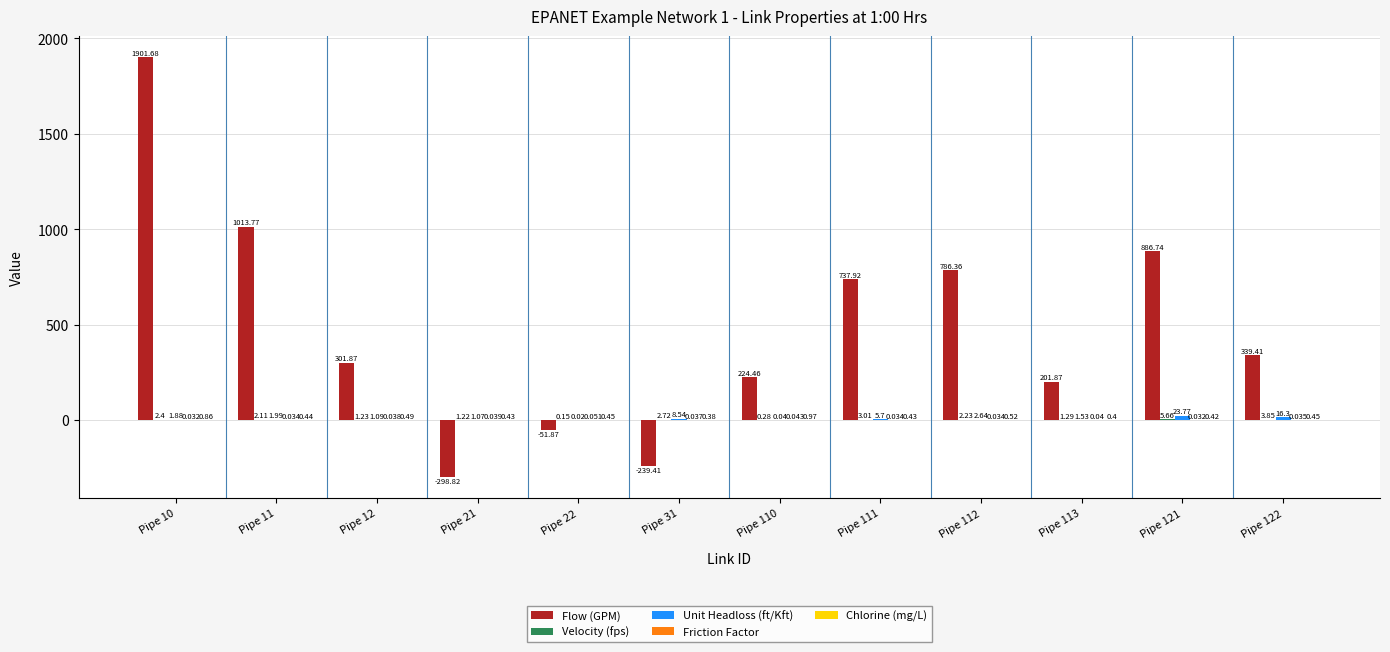

Which series has the largest total across all categories?

Flow (GPM)